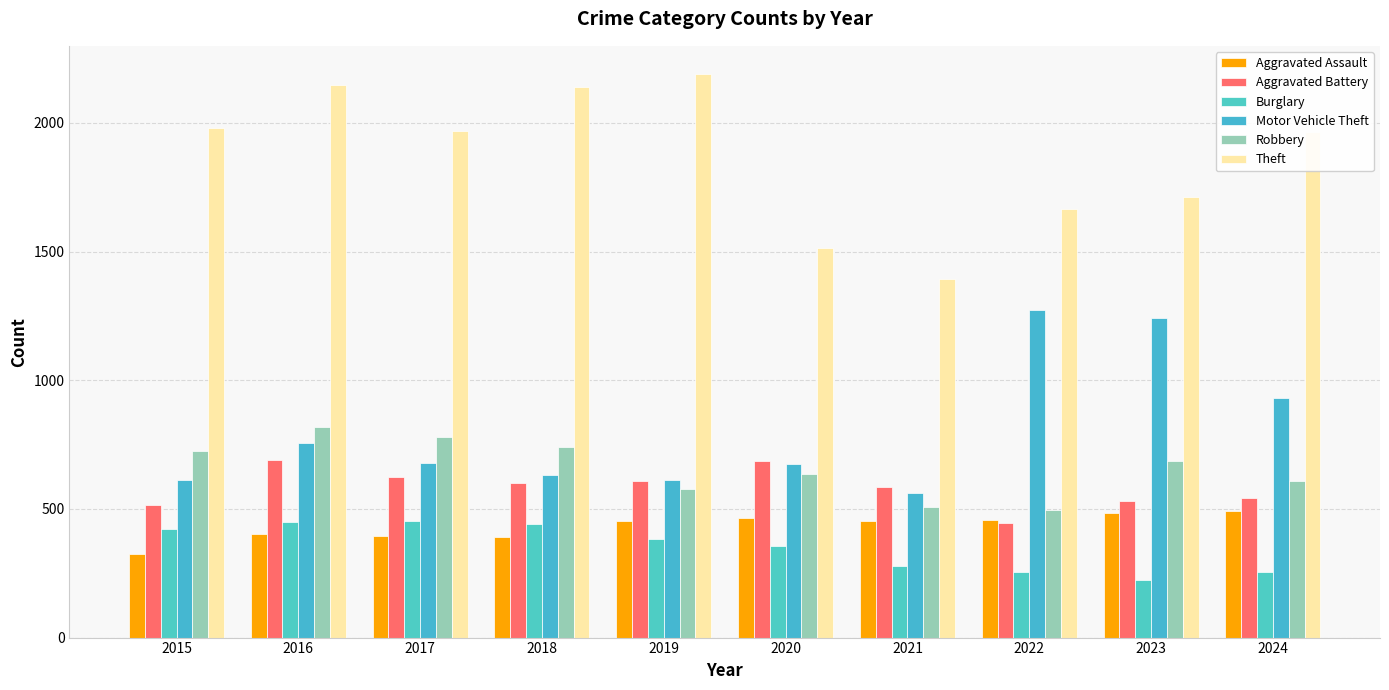

What is the average value of the Burglary series?

352